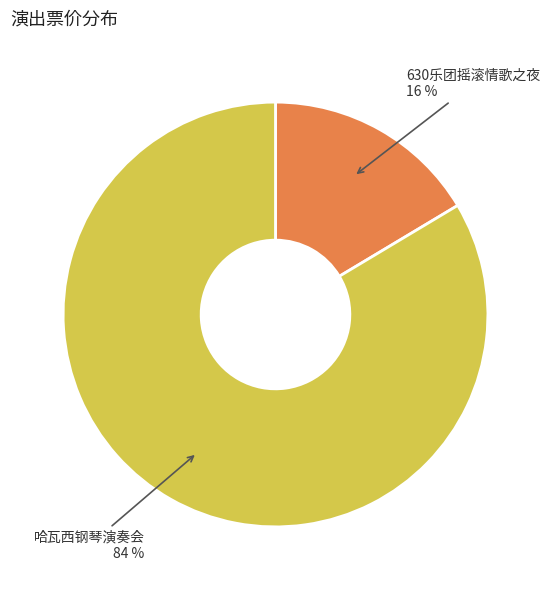

Do 哈瓦西钢琴演奏会 and 630乐团摇滚情歌之夜 together represent more than half of the pie?

Yes